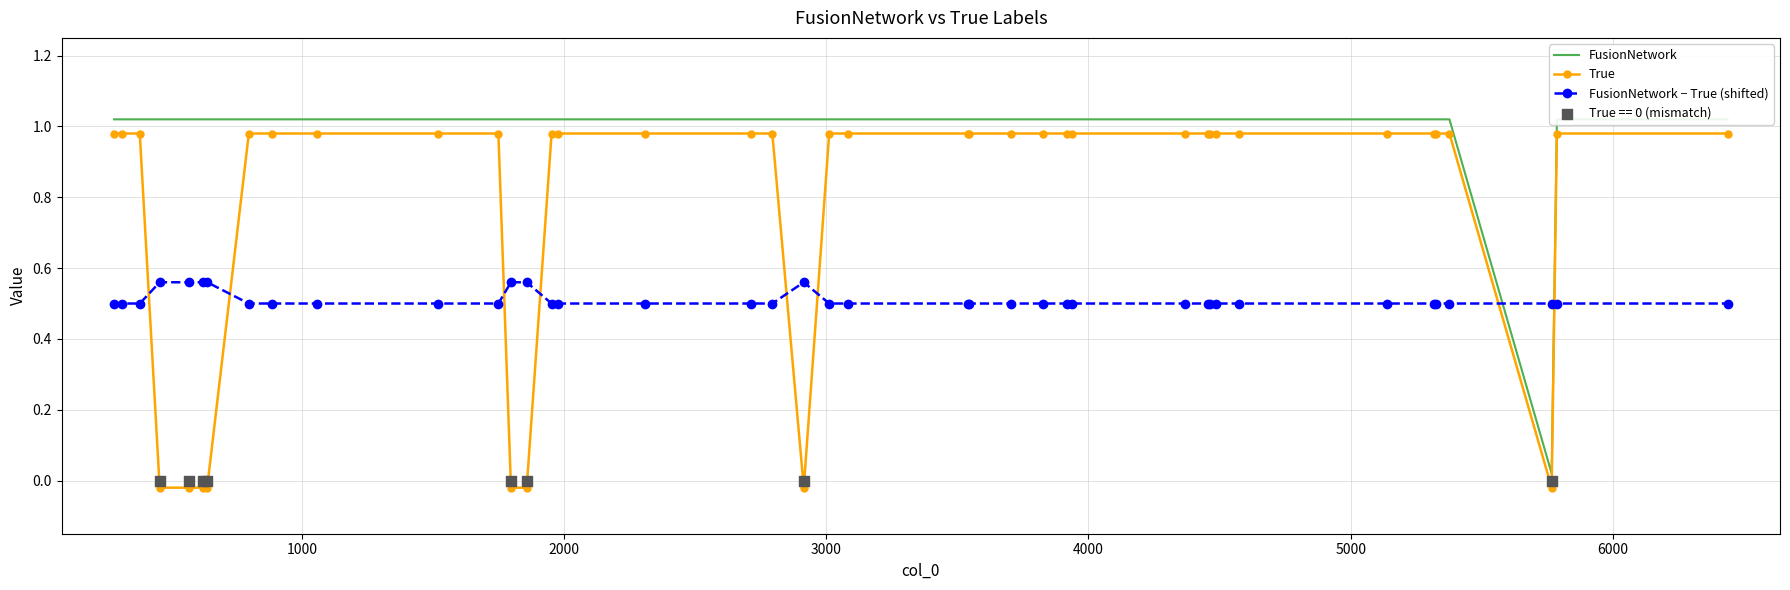

What is the total value across all series at 2000?

2.5